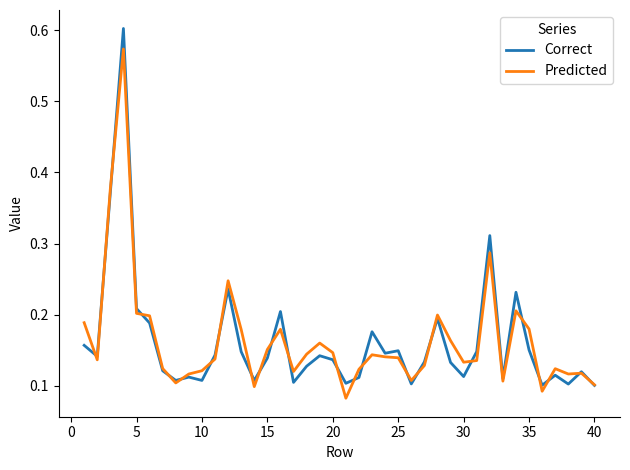

In Correct, how many points are higher than both neighbors (excluding endpoints)?

12